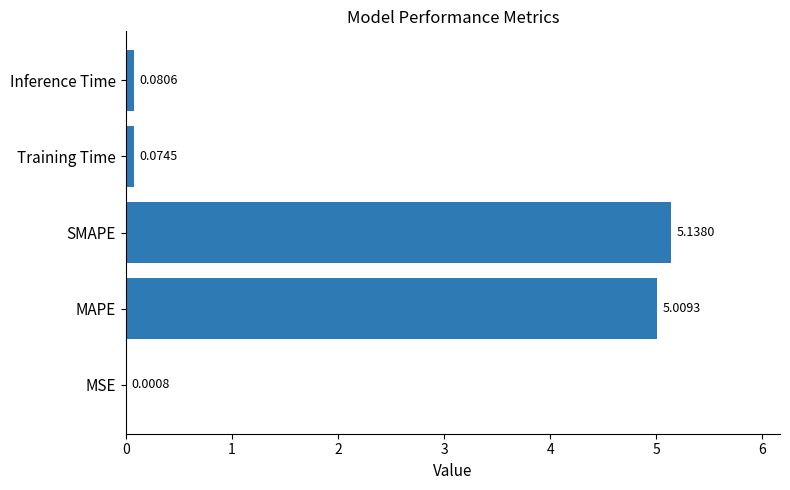

Which category has the highest value across all series?

SMAPE